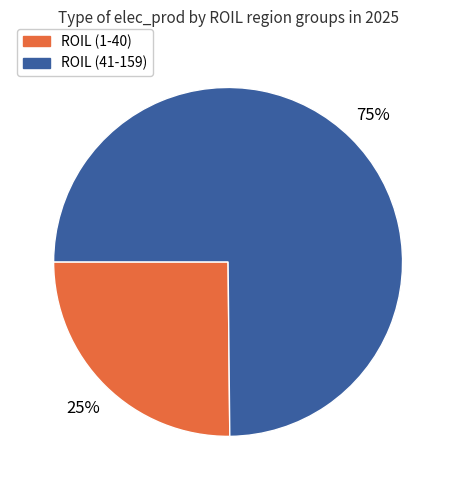

Do ROIL (41-159) and ROIL (1-40) together represent more than half of the pie?

Yes